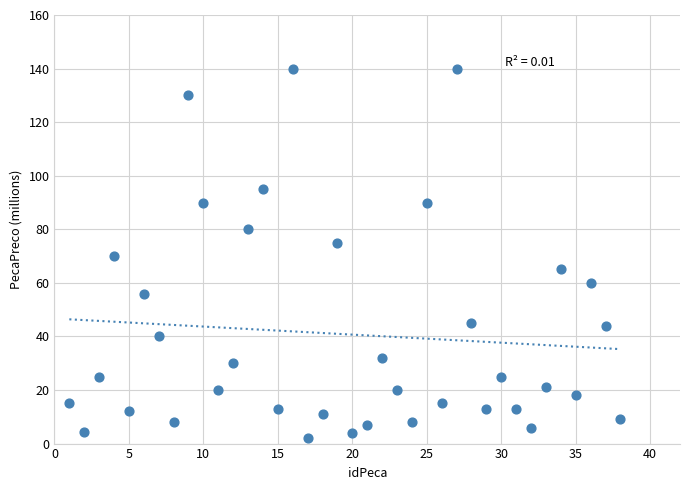

What is the range of X values (max minus min)?

37.0